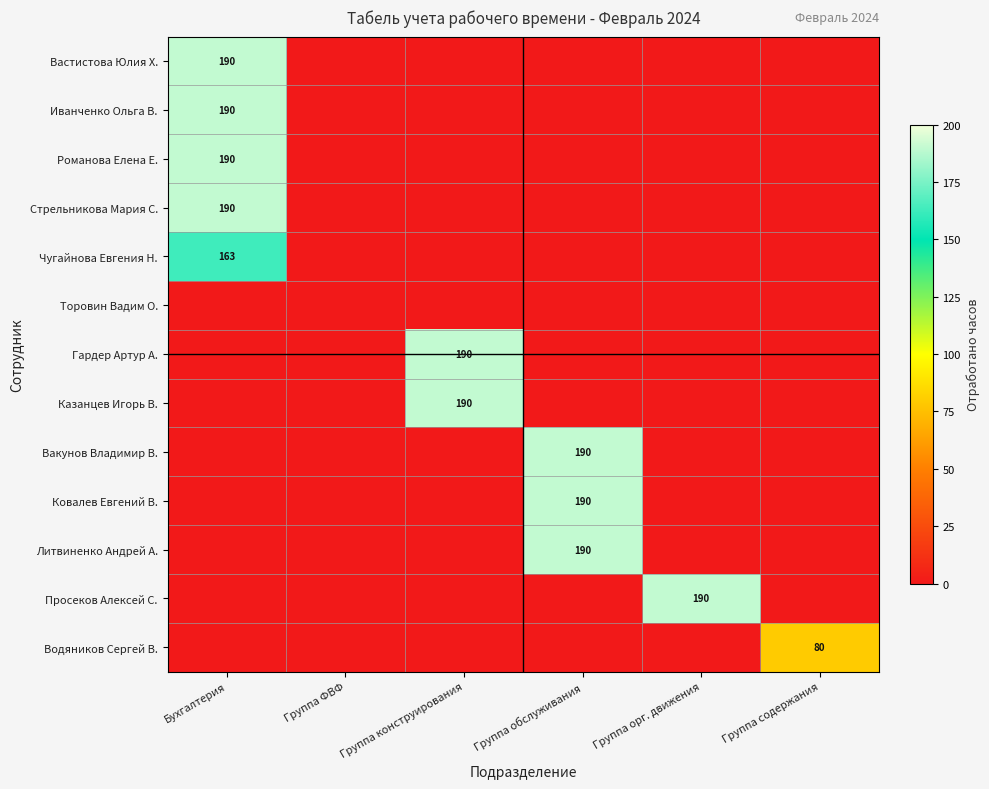

Which label corresponds to the smallest value in the chart?

Группа ФВФ